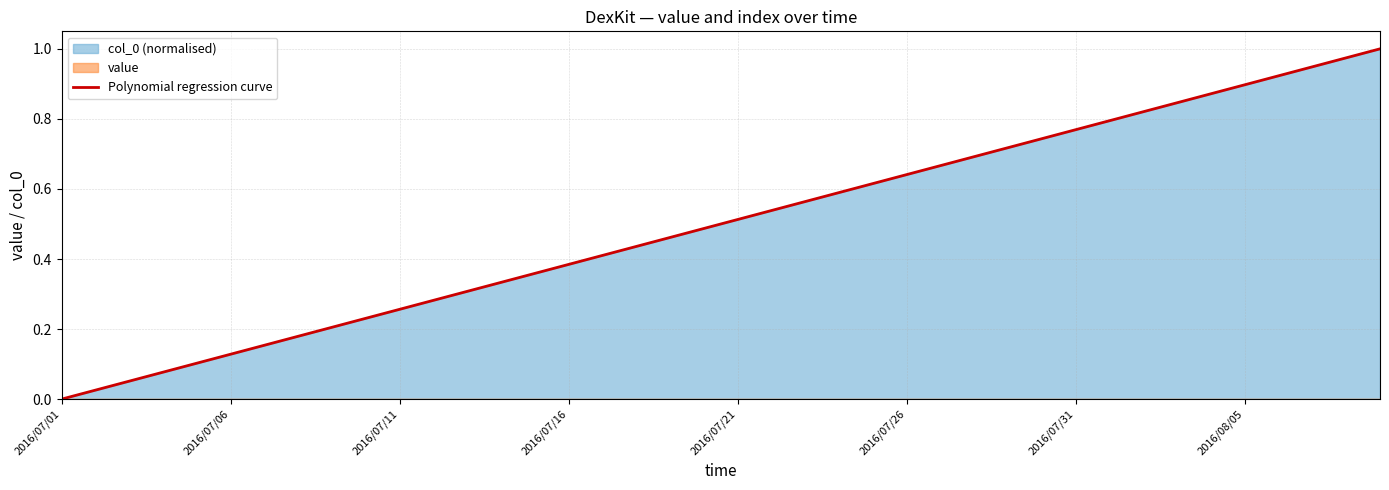

Which category has the lowest value in the Polynomial regression curve series?

2016/07/01